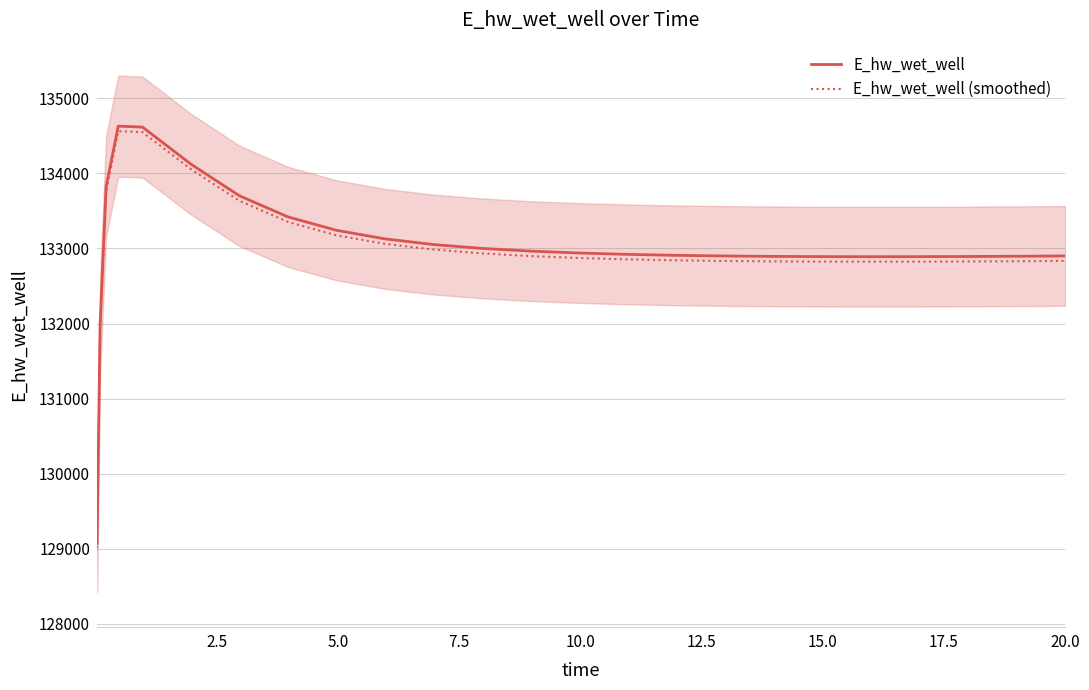

At how many categories does at least one series exceed 133740?

4